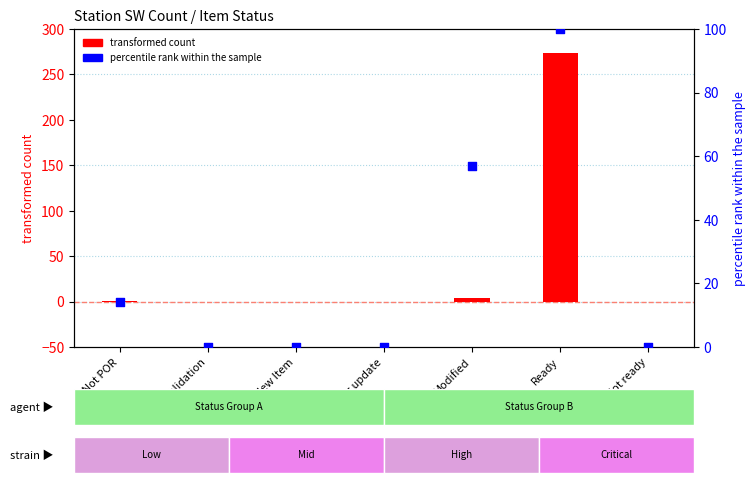

What is the total value across all series at Modified?

61